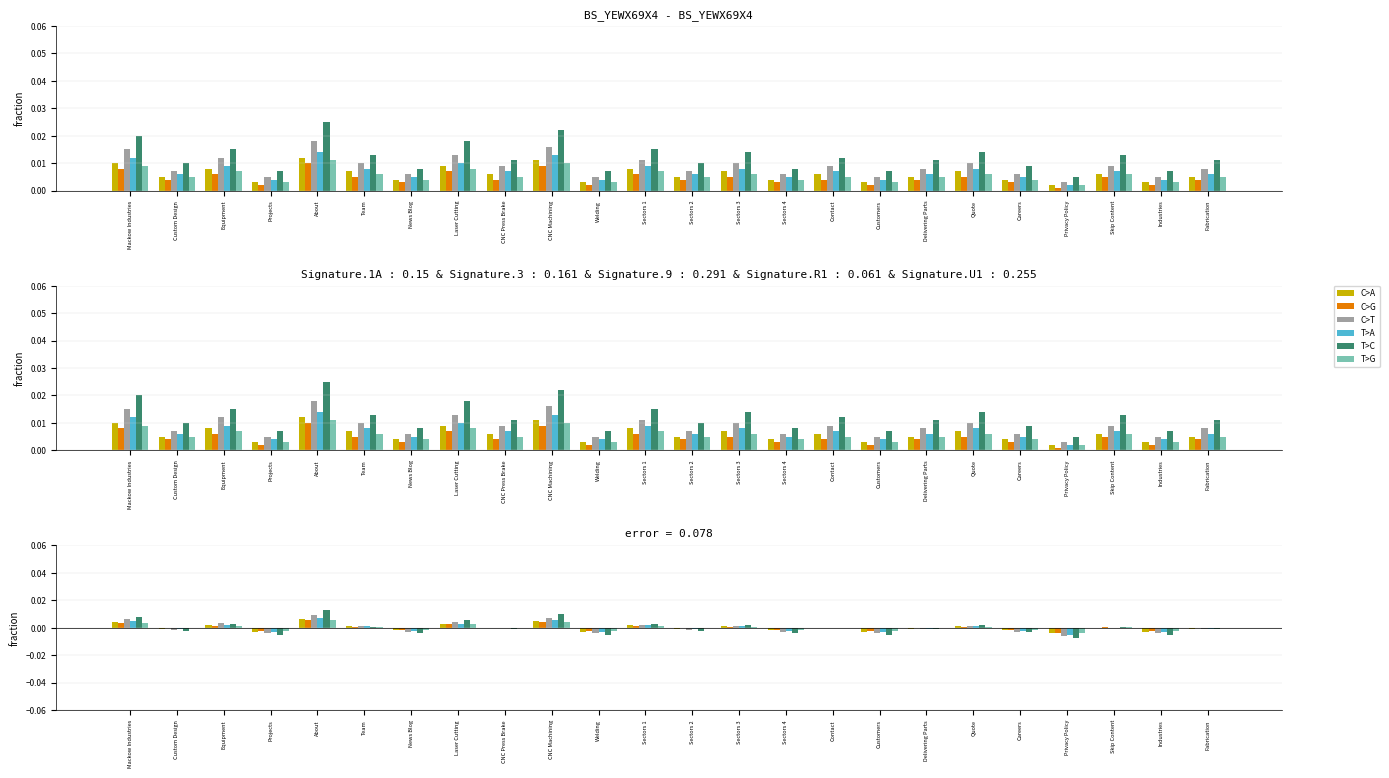

The value of C>G at Sectors 4 is -0.0. True or false?

True